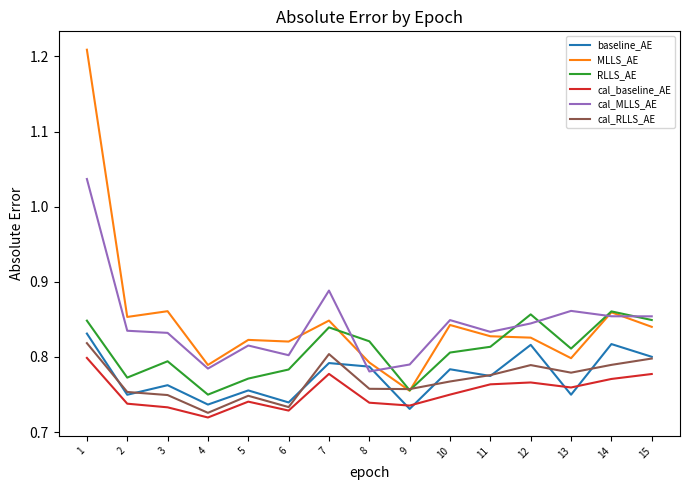

Where is the first local minimum for cal_baseline_AE?

4